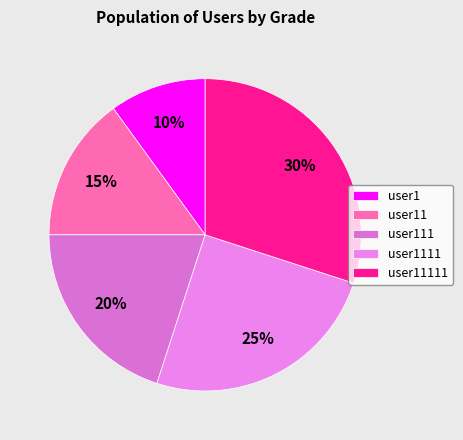

Is it true that user11 is 3% of the pie?

False